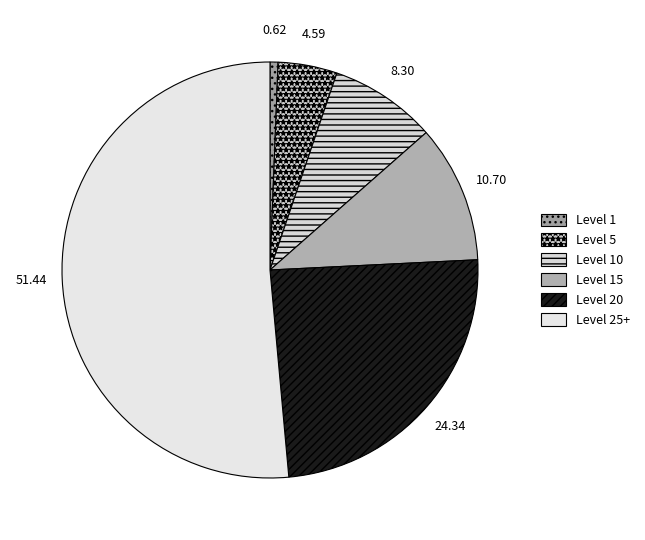

Rank the categories by value from highest to lowest.

Level 25+, Level 20, Level 15, Level 10, Level 5, Level 1